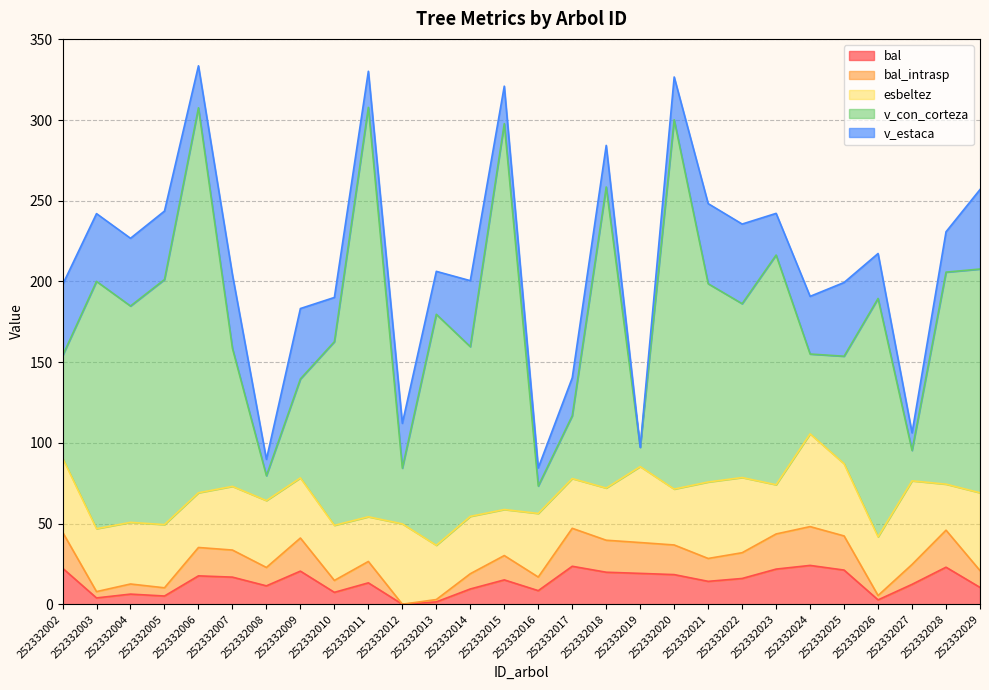

How many data points does each series have?

28